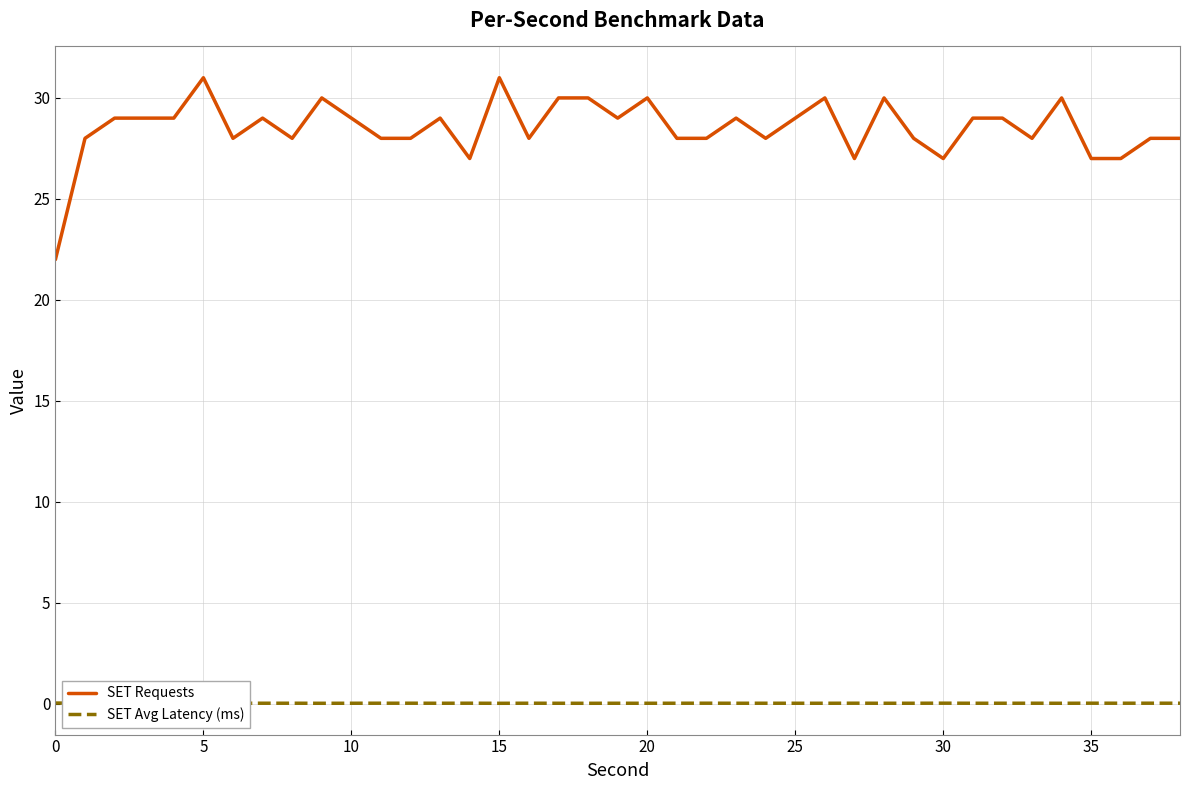

Does the chart display data point markers on the line(s)?

No